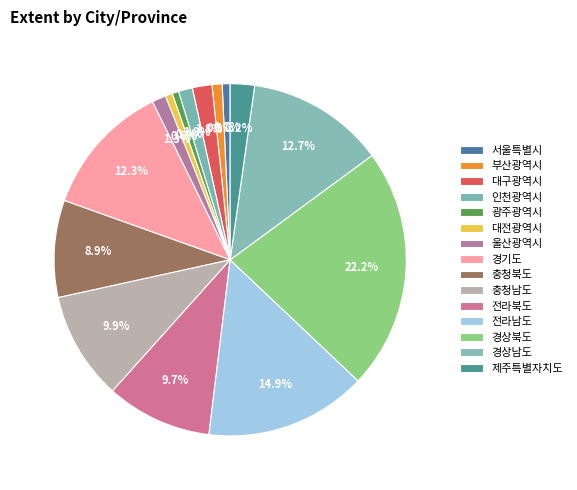

What percentage is the 광주광역시 slice, to the nearest percent?

1%